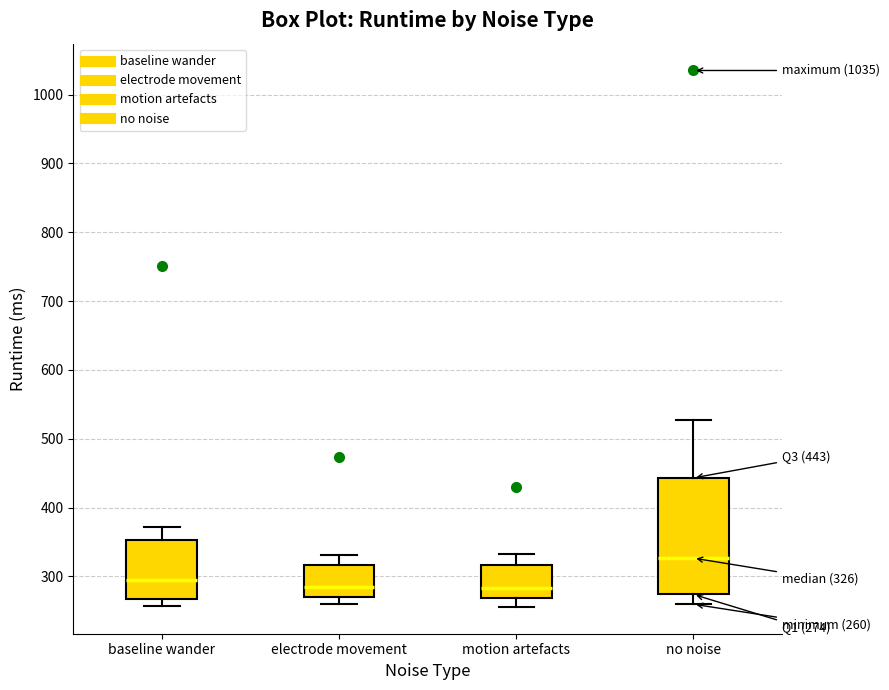

Comparing the boxes themselves (not the whiskers), which one is the tallest?

no noise